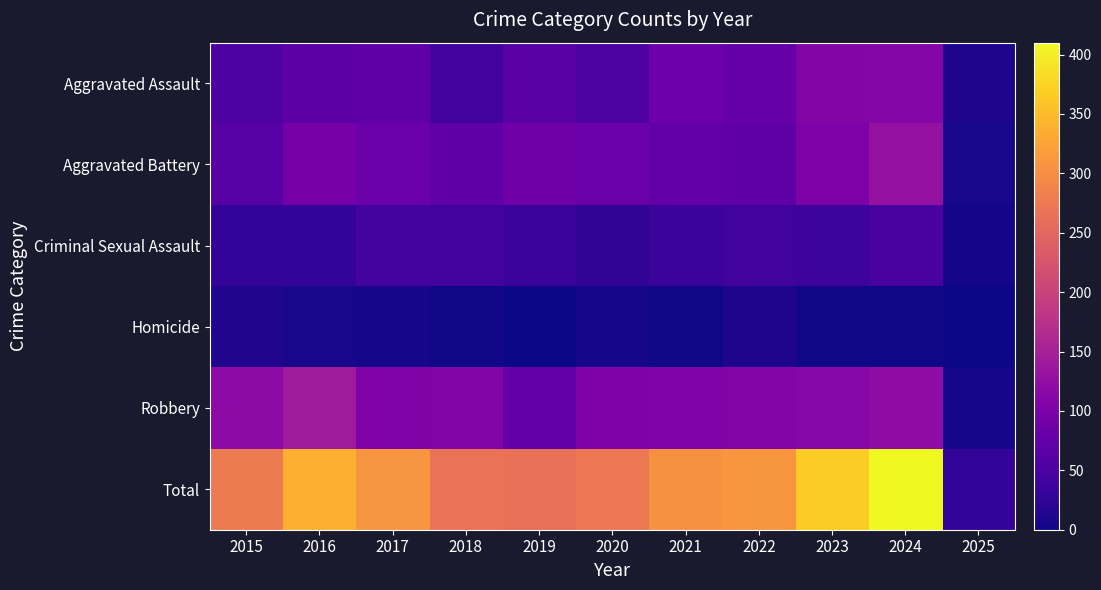

At which category does the chart reach its minimum across all series?

2019